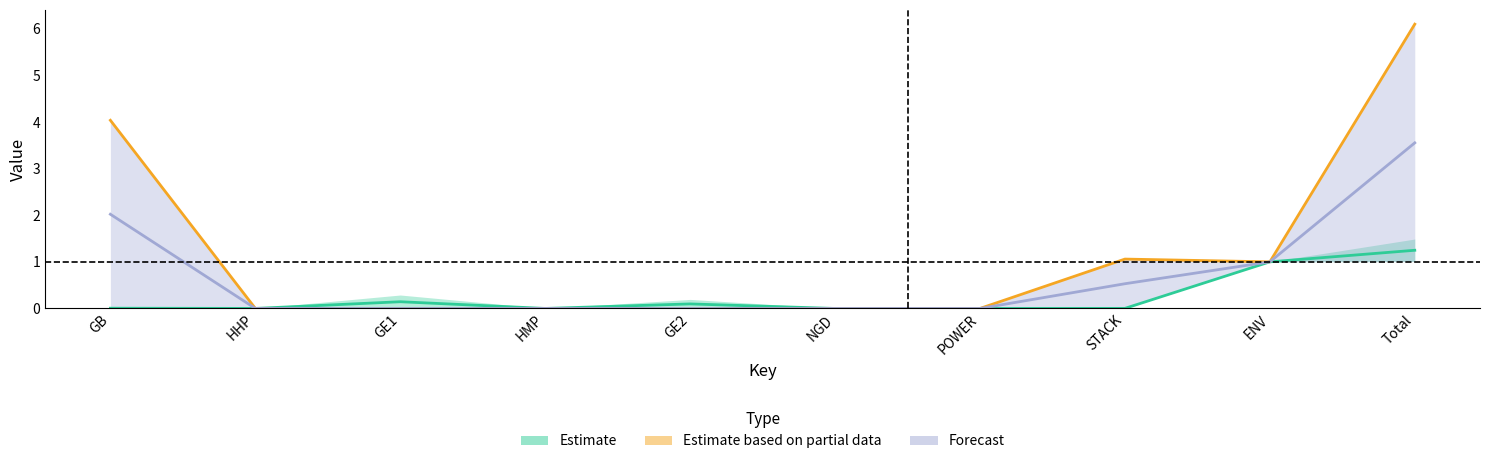

The value of Forecast at NGD is 0.0. True or false?

False